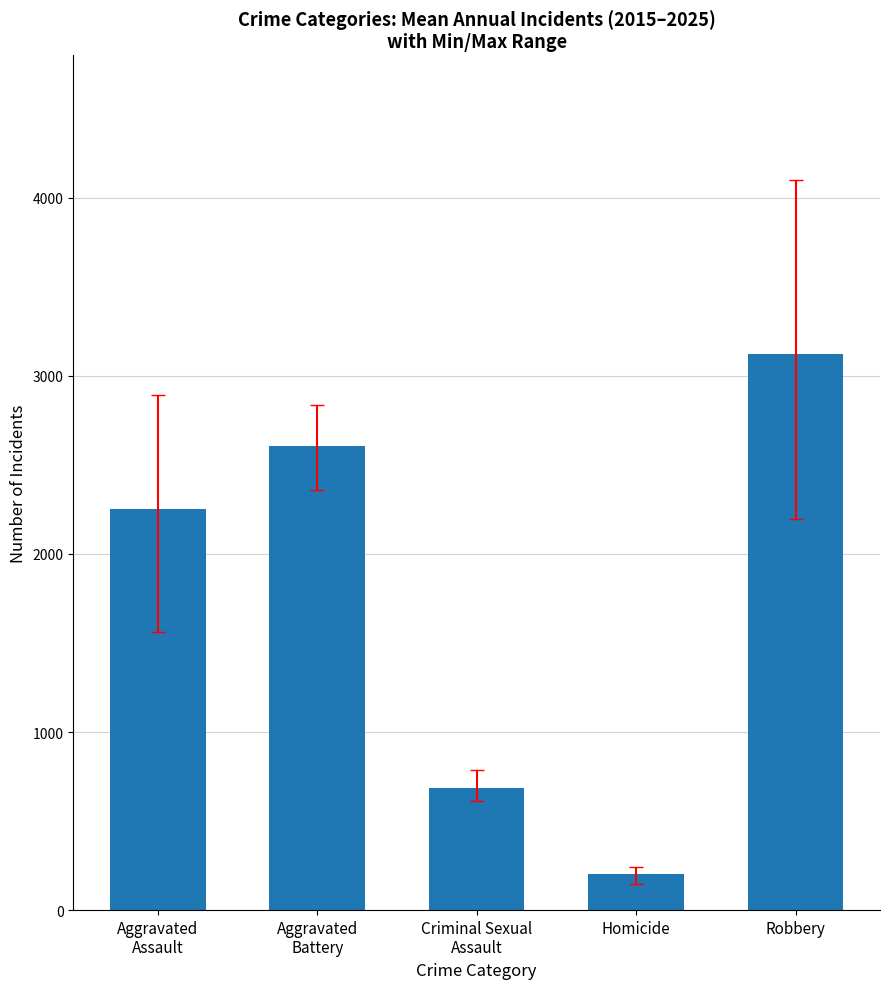

What position from the right is Criminal Sexual
Assault?

3